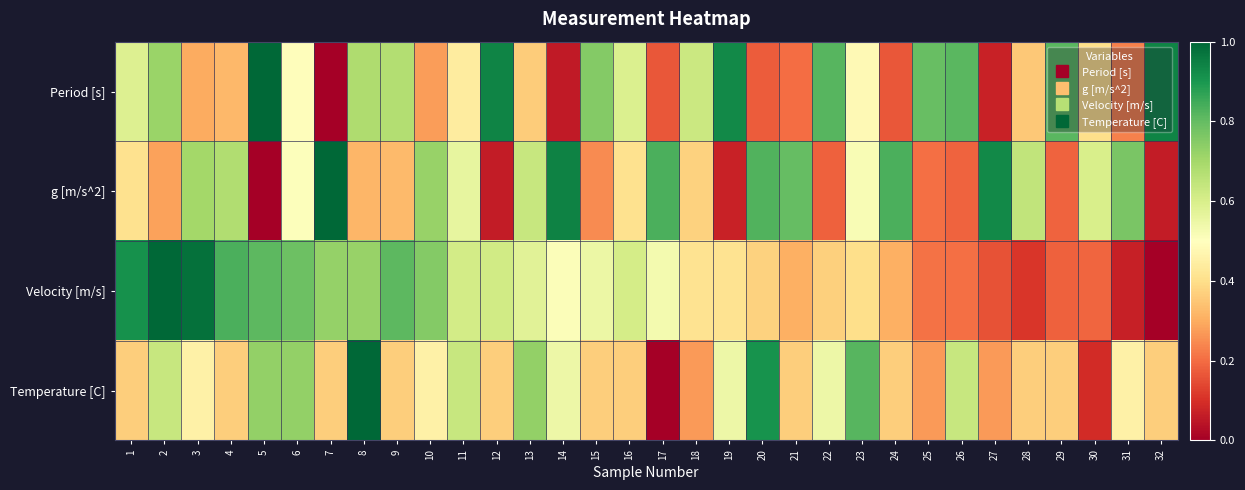

What is the spread (max minus min) of values at 5?

1.0